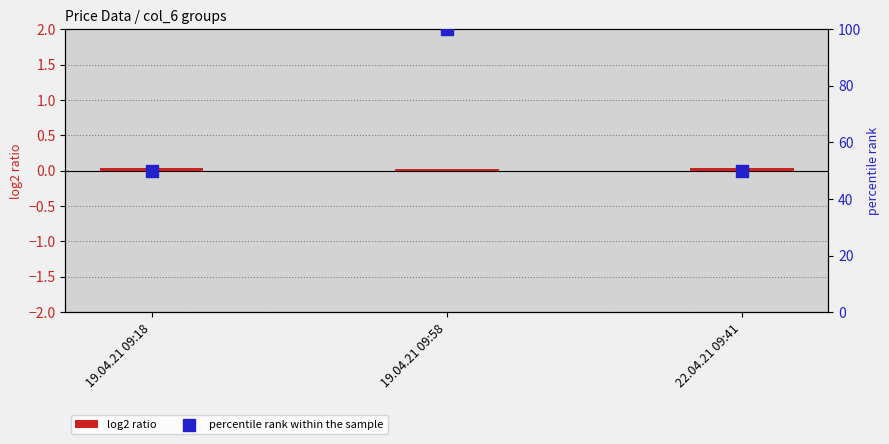

Which series contains the lowest Y value?

log2 ratio